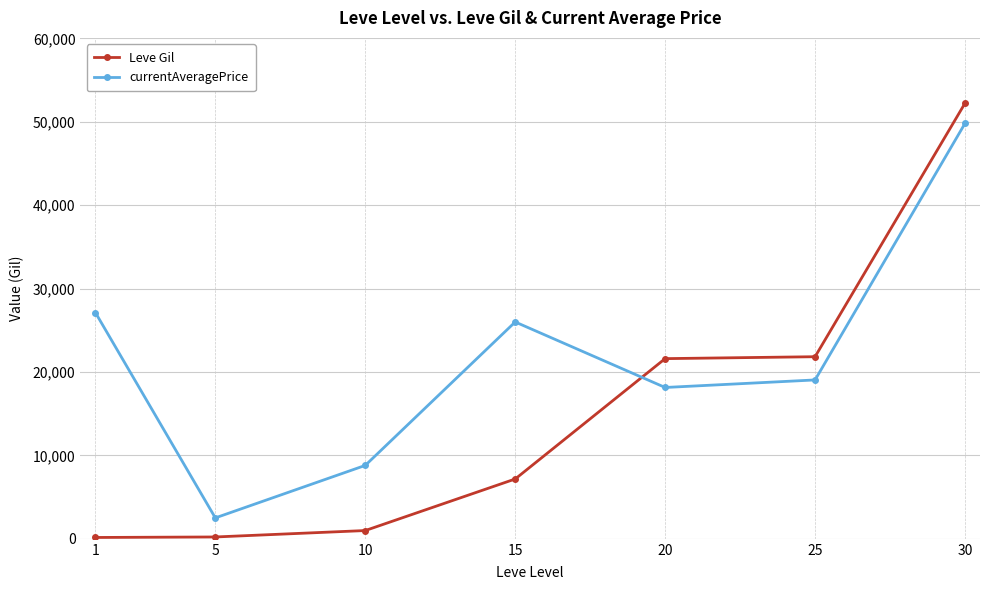

At which label is Leve Gil closest to 26190?

25